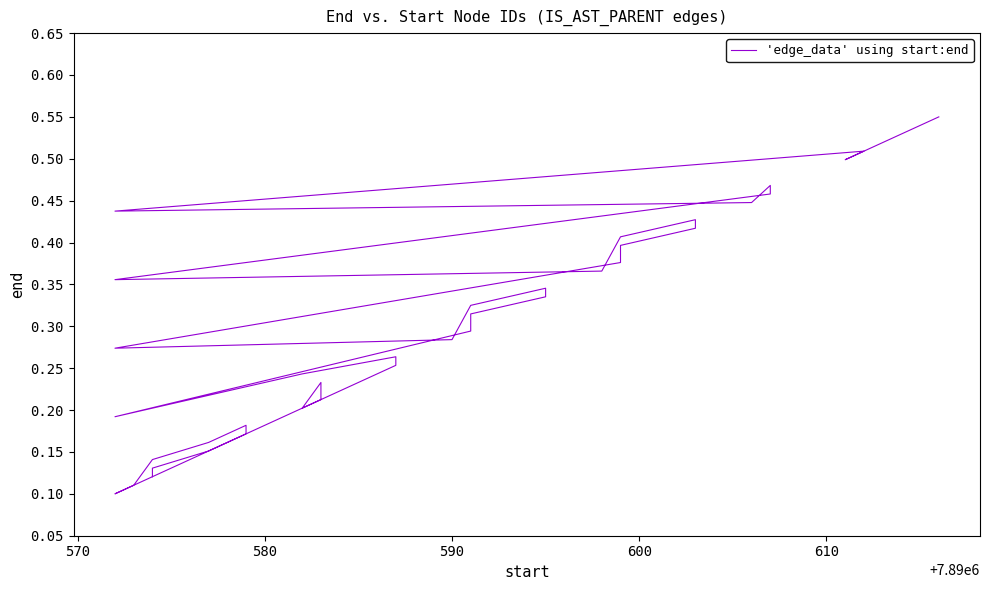

The chart shows a value of 0.2 at 21. True or false?

False